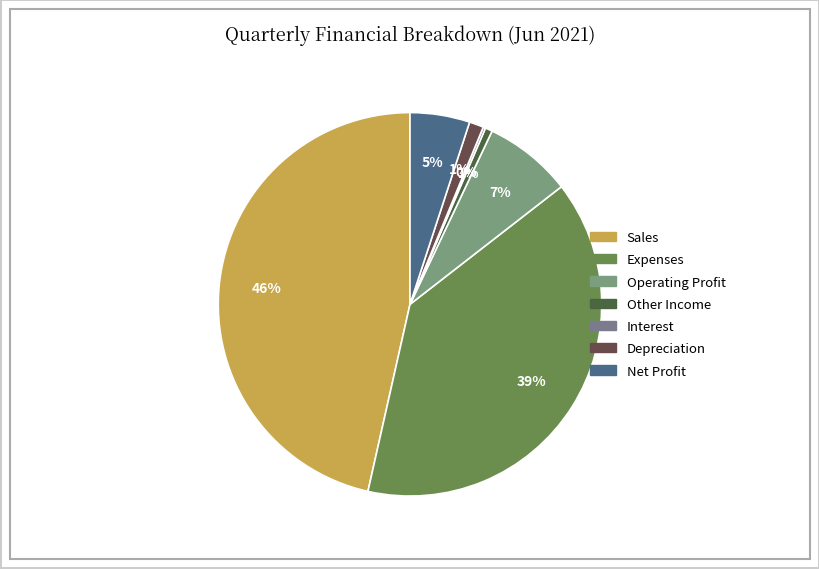

The Operating Profit slice represents 1% of the pie. True or false?

False